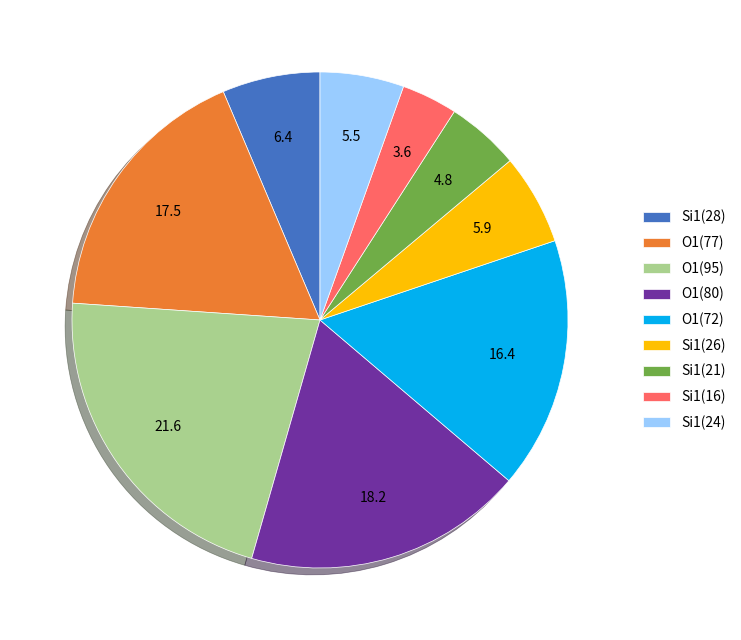

What is the ratio of the value at Si1(26) to the value at Si1(24)?

1.1